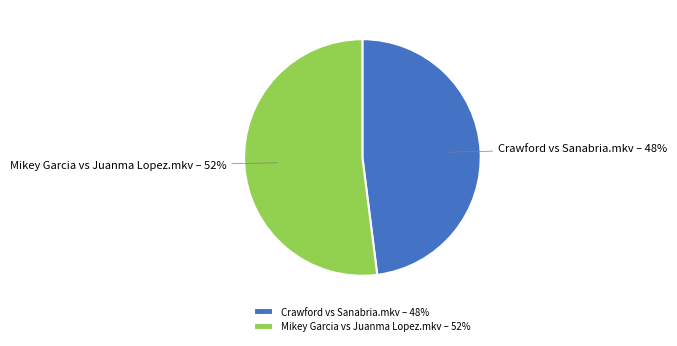

Rank the categories by value from lowest to highest.

Crawford vs Sanabria.mkv, Mikey Garcia vs Juanma Lopez.mkv